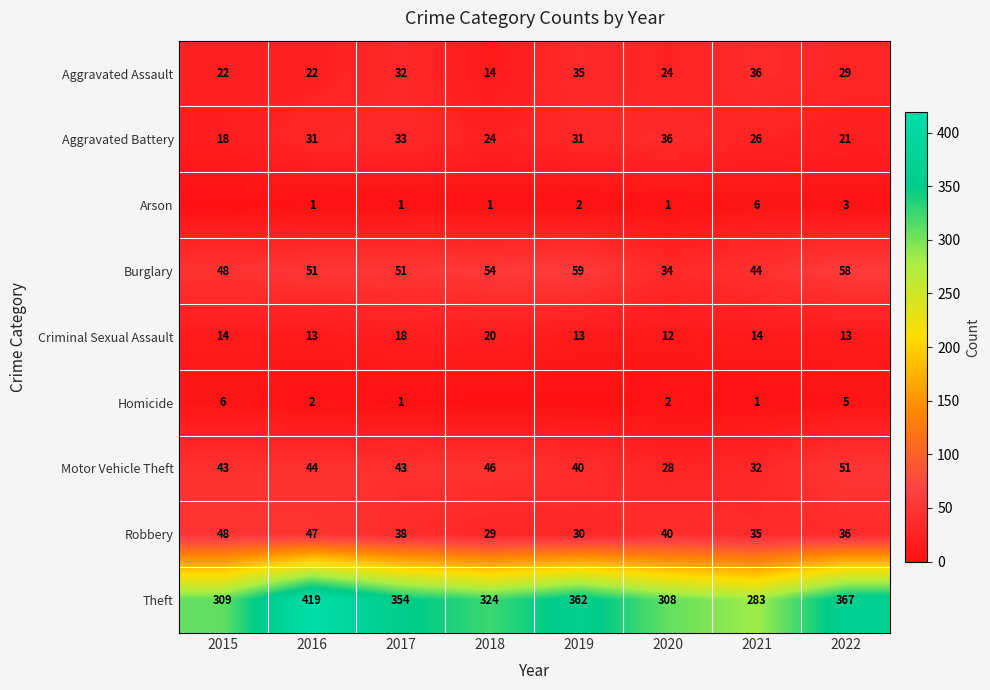

The Burglary series shows 16 at 2018. True or false?

False